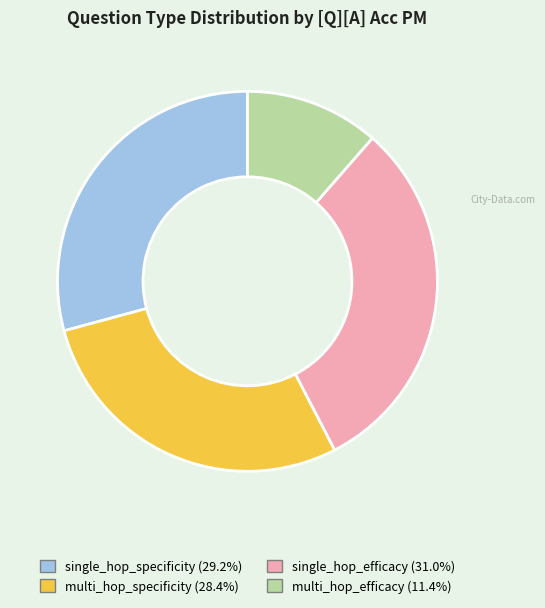

Does multi_hop_specificity represent more than half of the total?

No